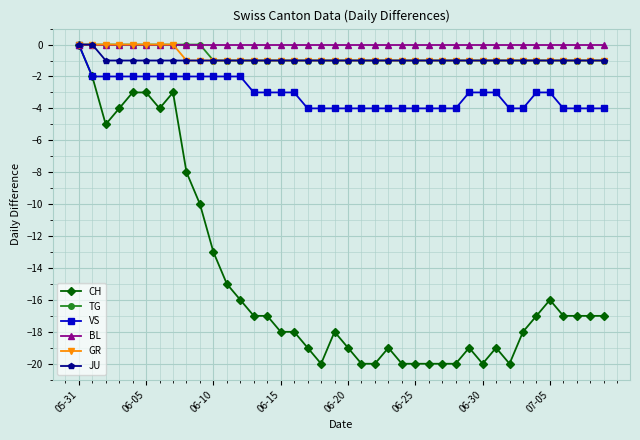

Which series has the largest range (max minus min)?

CH